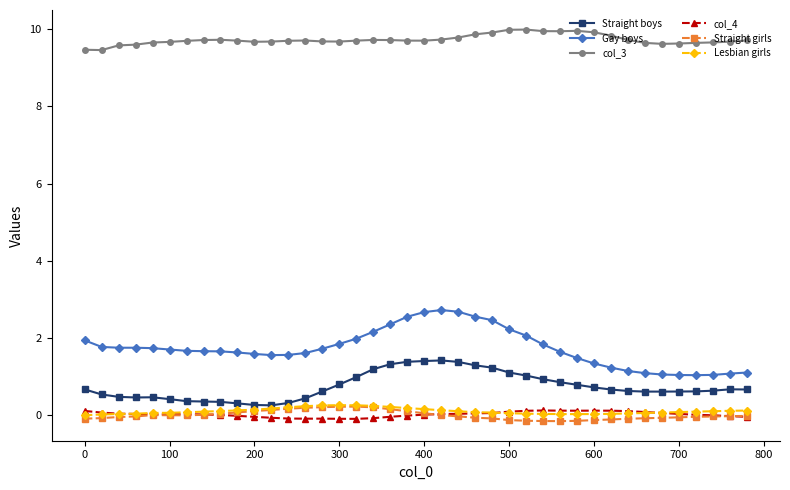

What is the lowest value of the col_3 series?

9.5